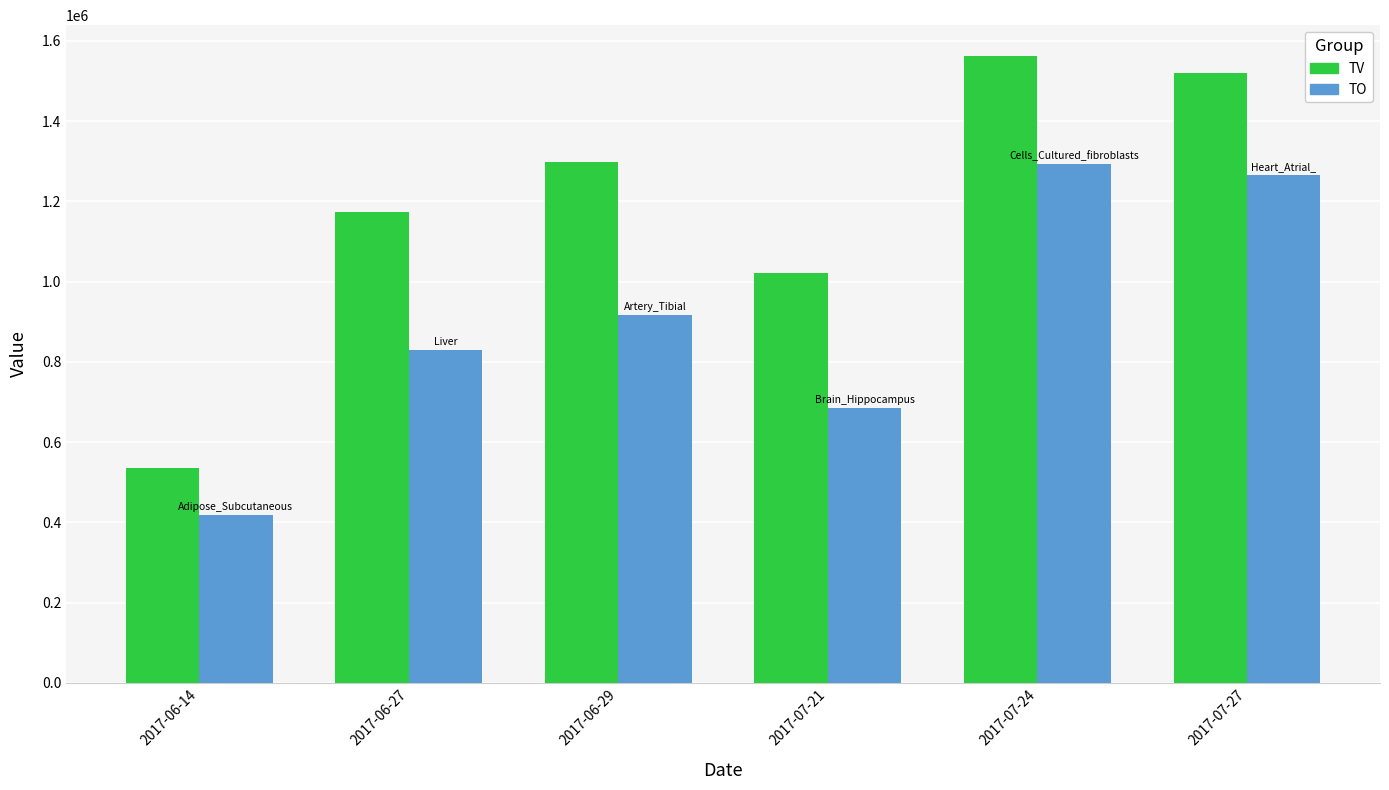

What are all the series names shown in the legend?

TV, TO